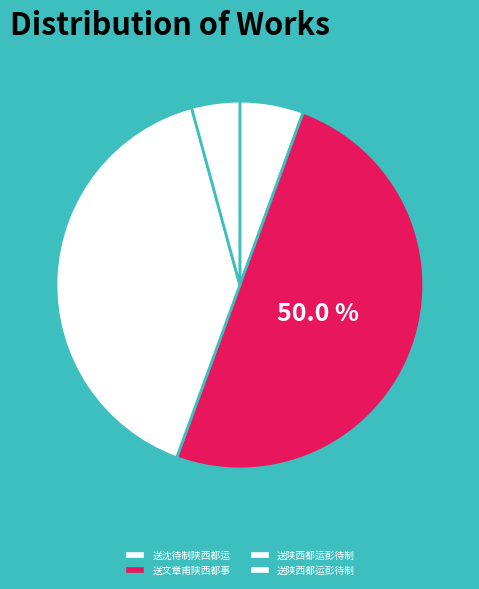

Count the number of slices in the pie.

4